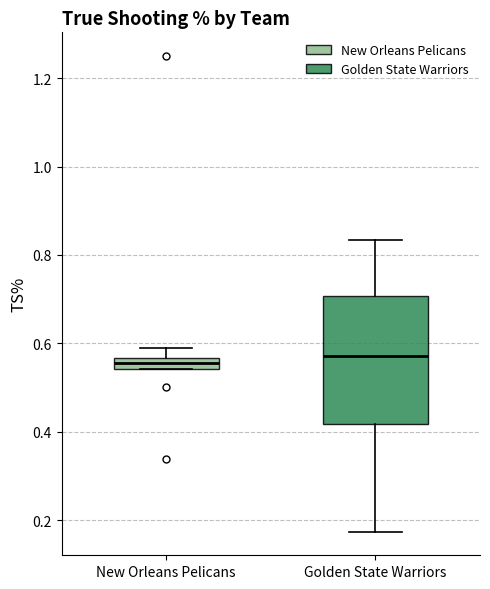

Comparing the boxes themselves (not the whiskers), which one is the tallest?

Golden State Warriors